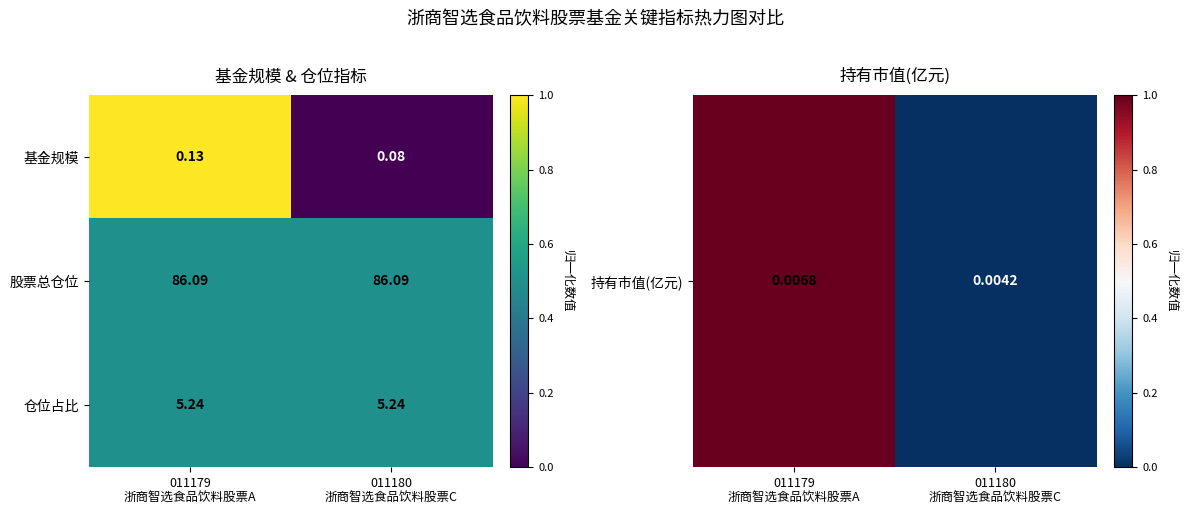

Which series has the largest total across all categories?

股票总仓位